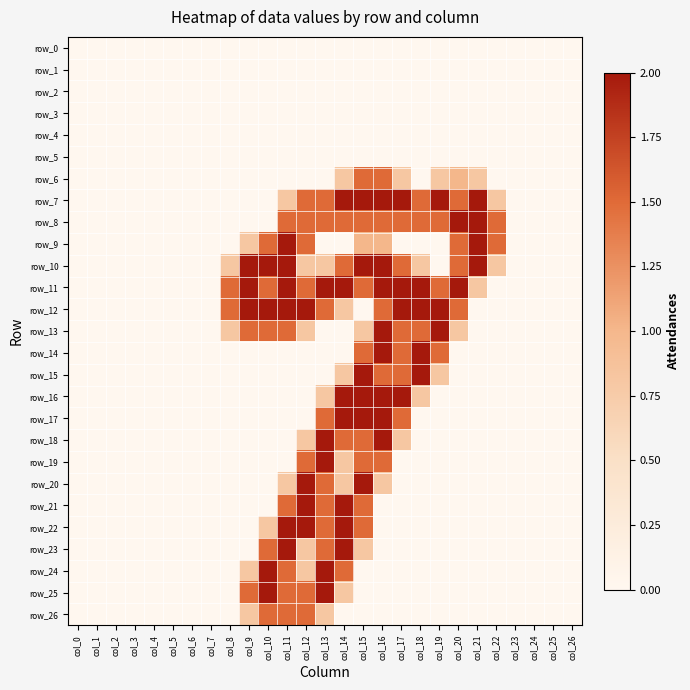

Which category has the highest value across all series?

col_14